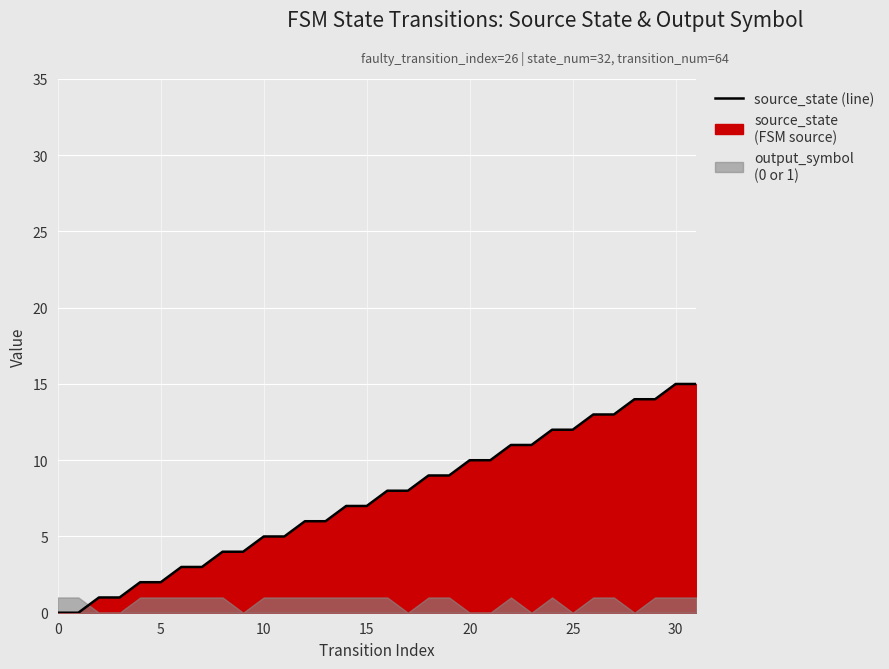

Reading left to right, list all the values displayed in this chart.

0	0	1	1	2	2	3	3	4	4	5	5	6	6	7	7	8	8	9	9	10	10	11	11	12	12	13	13	14	14	15	15